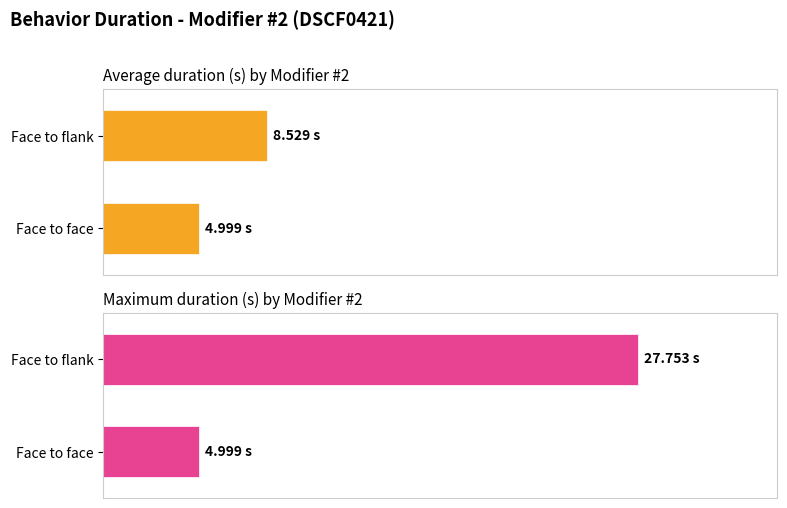

Are the bars grouped side by side (vs. stacked)?

No